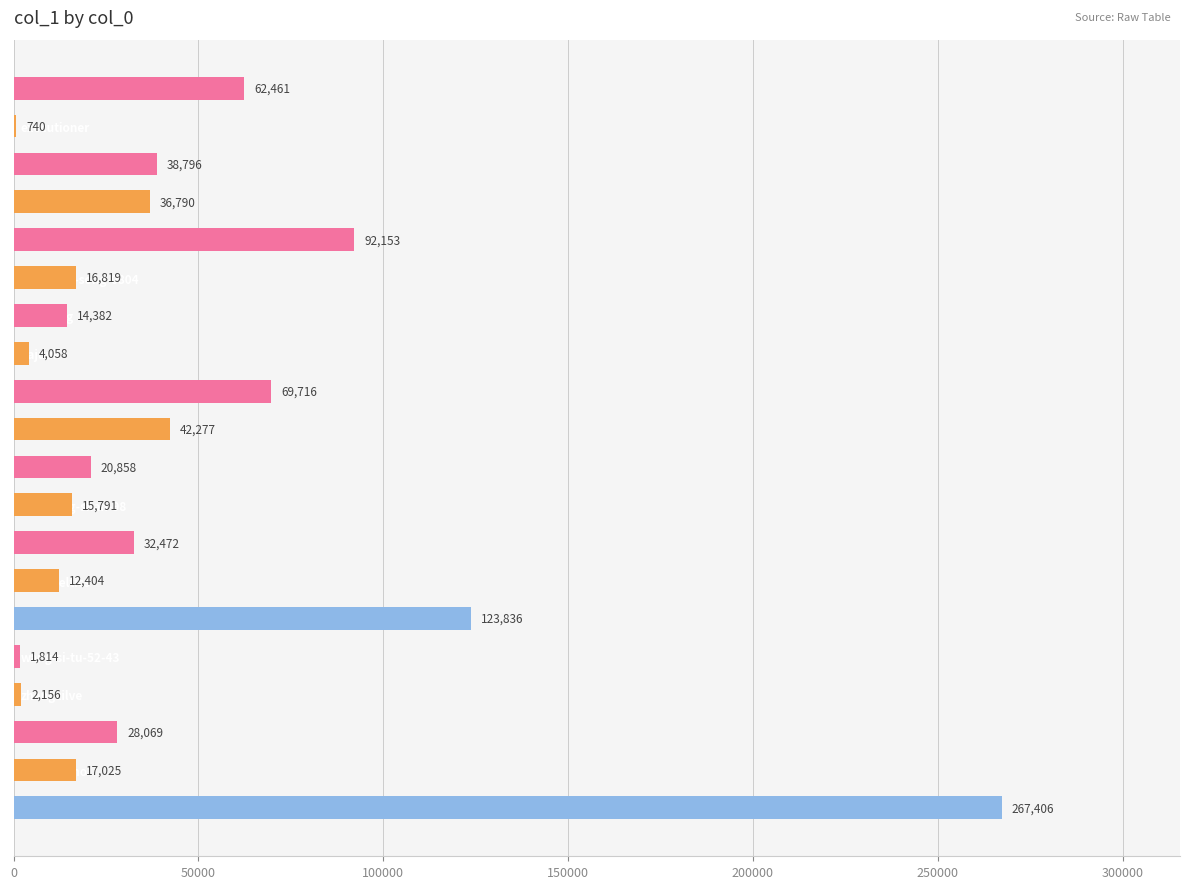

The chart shows a value of 32903 at ying-ye-78. True or false?

False